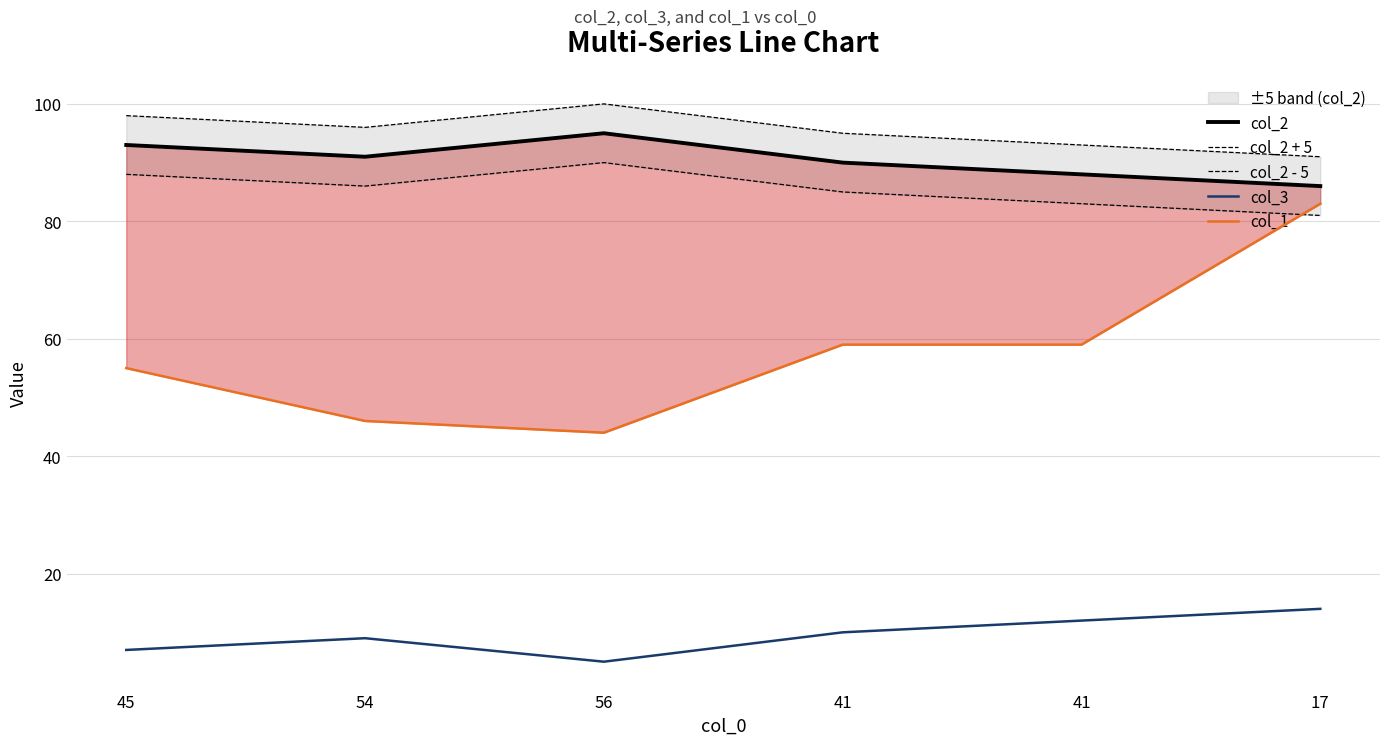

How many lines are shown in the chart?

5